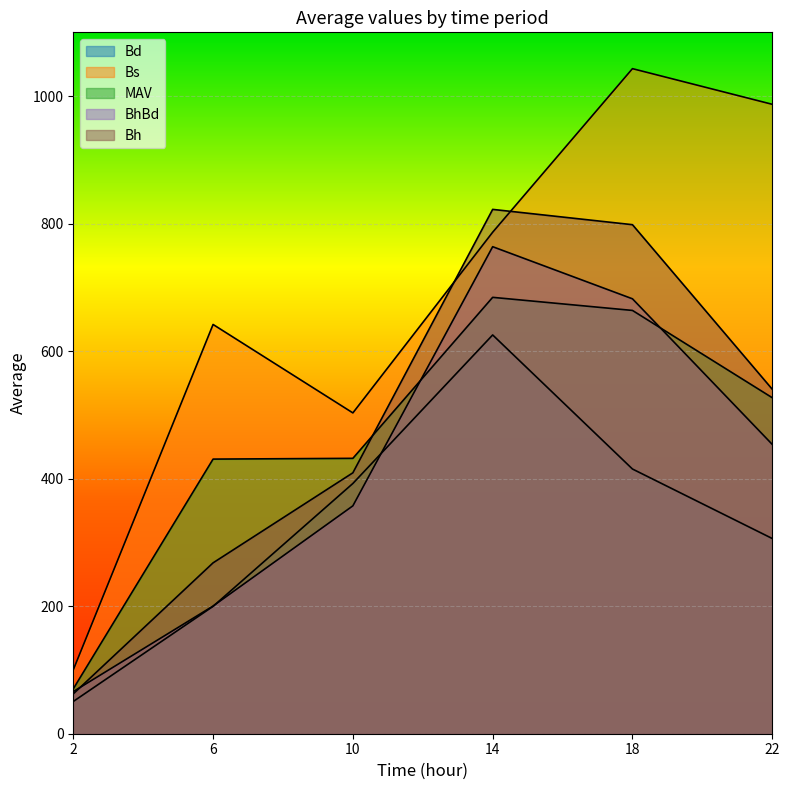

True or false: BhBd and Bs cross at least once.

False